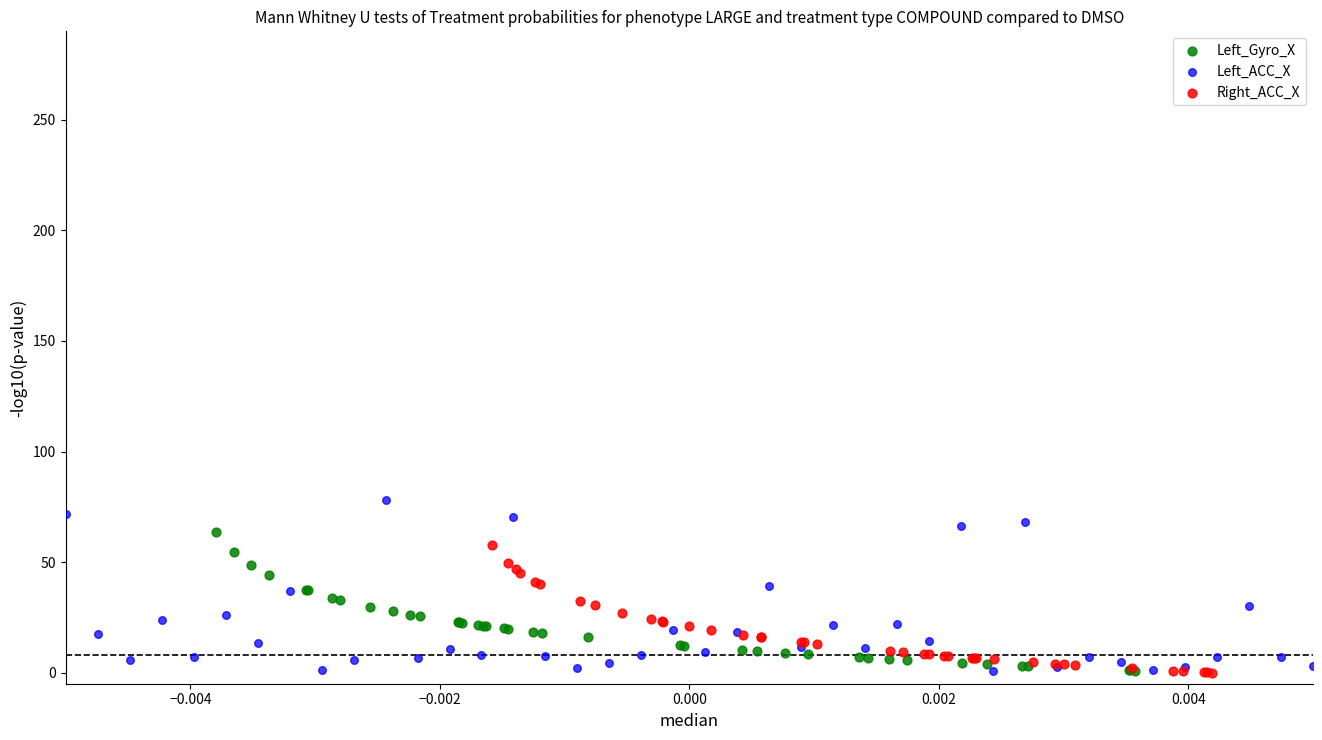

Which series has the largest Y range (max minus min)?

Left_ACC_X